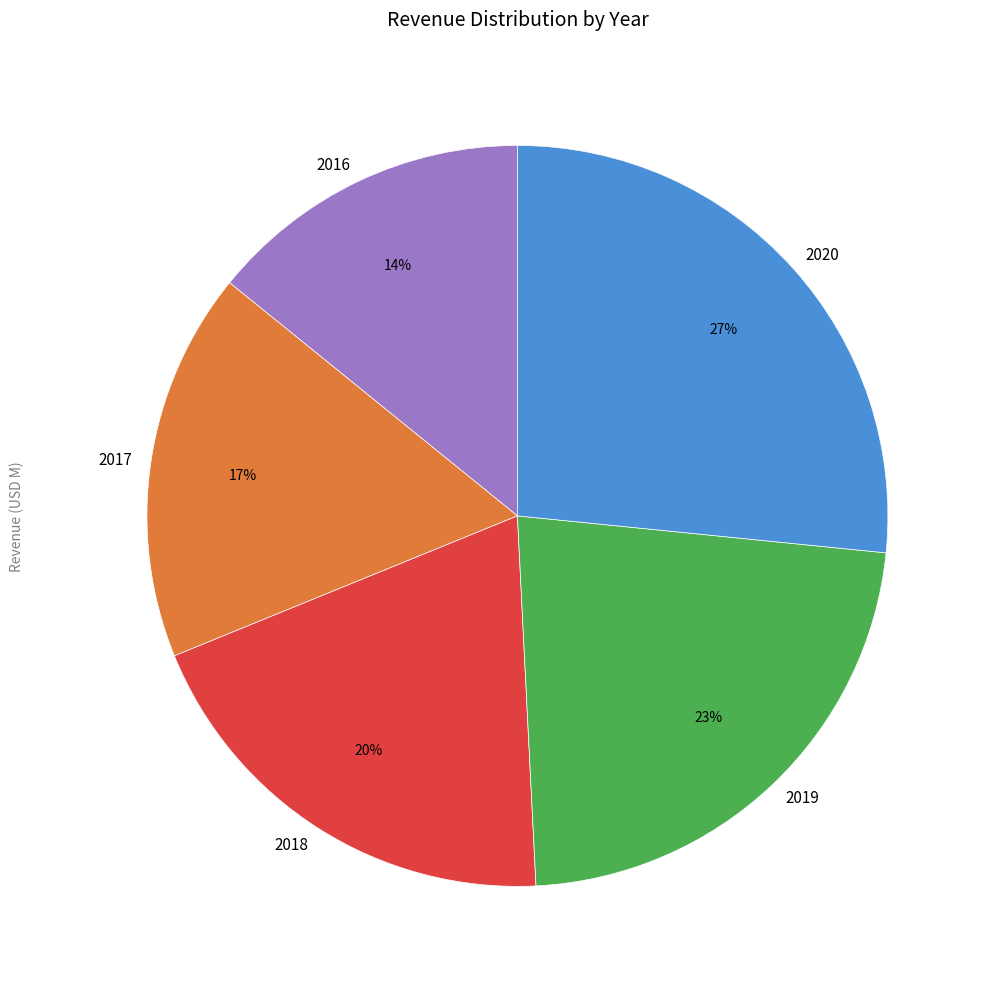

To the nearest percent, what is the difference between the 2018 and 2017 slice percentages?

3%